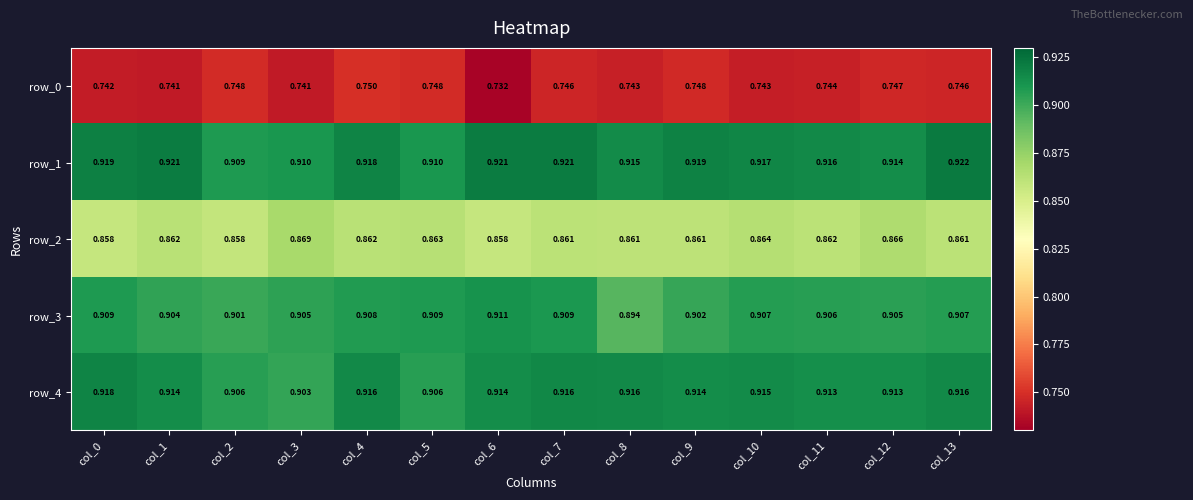

List the series in order of their peak value, lowest first.

row_0, row_2, row_3, row_4, row_1